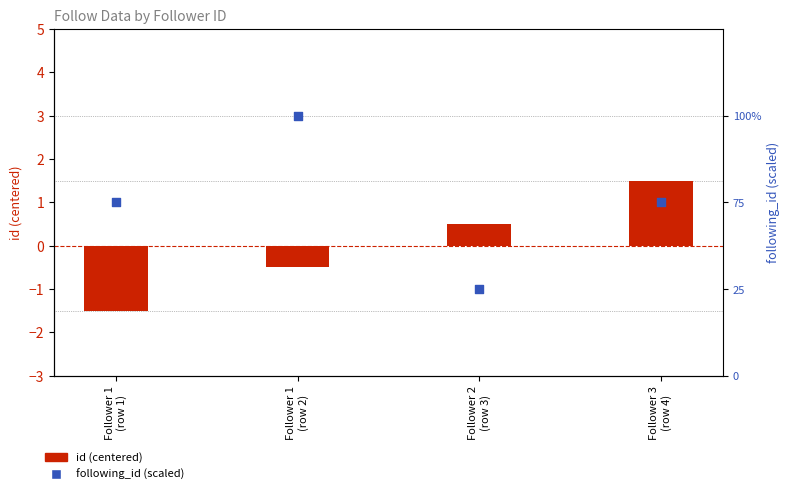

What are all the series names shown in the legend?

id (centered), following_id (scaled)